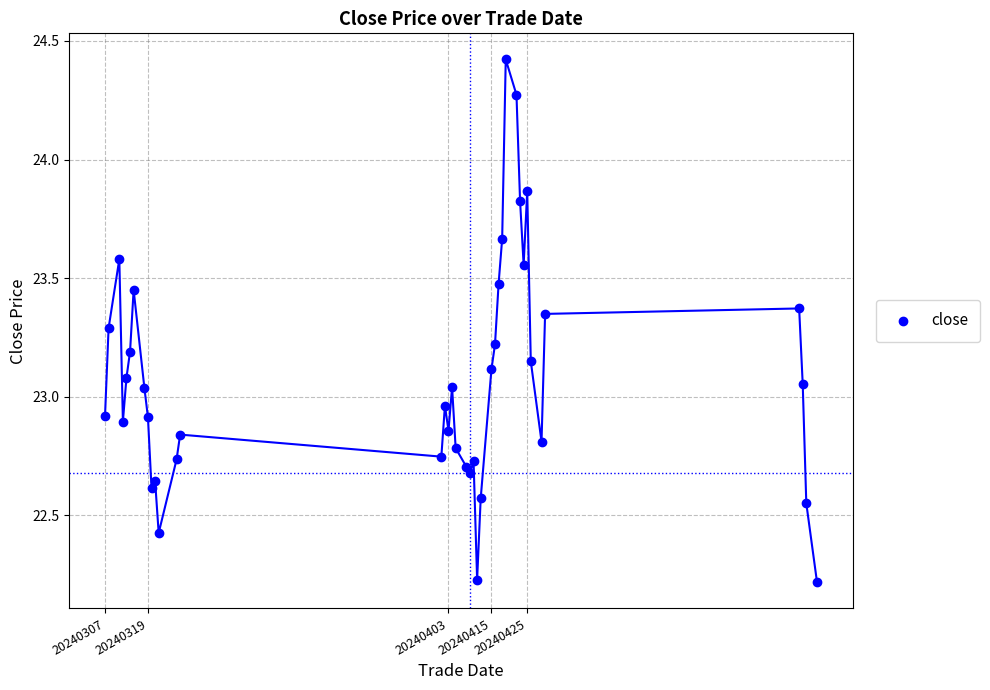

What is the range of X values (max minus min)?

199.0